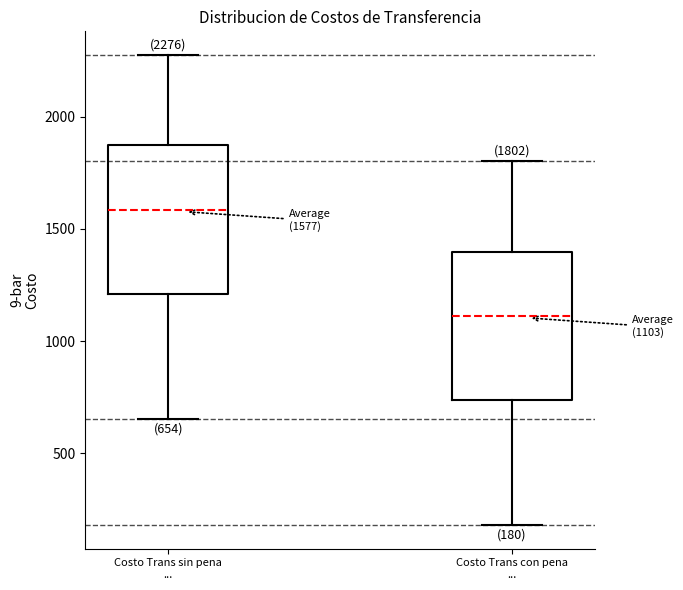

Which box has the lowest median line?

Costo Trans con pena ...